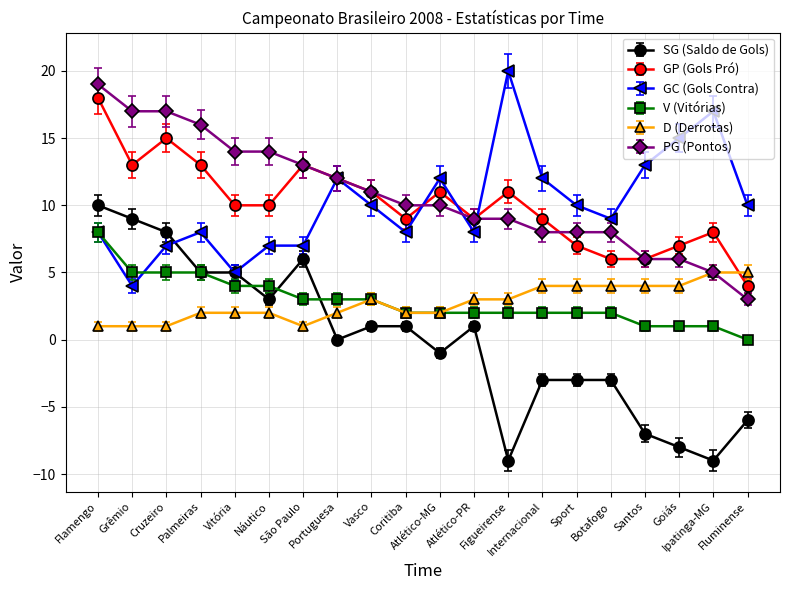

What is the sum of all GC (Gols Contra) values?

202